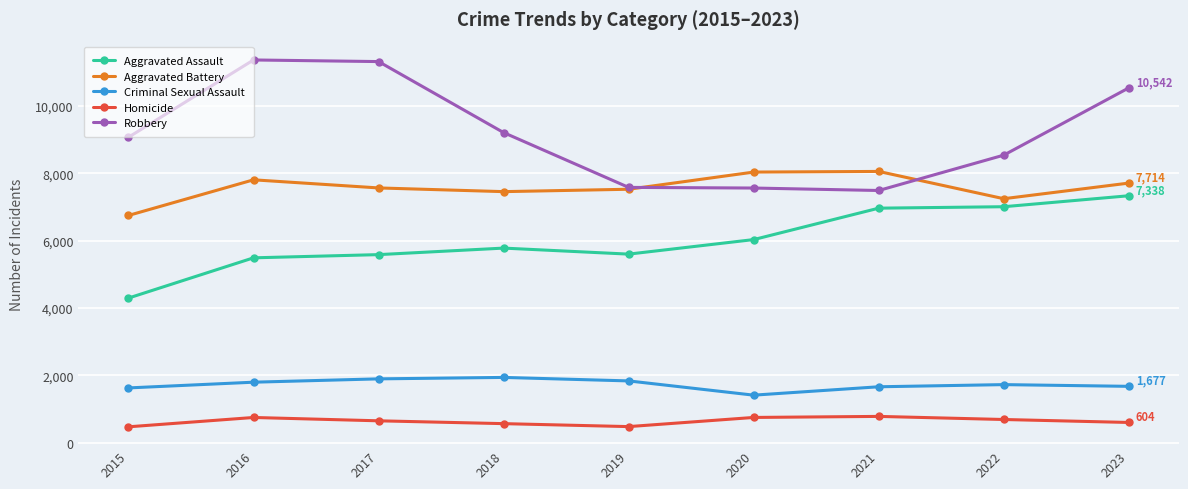

At how many categories does at least one series exceed 6958?

9